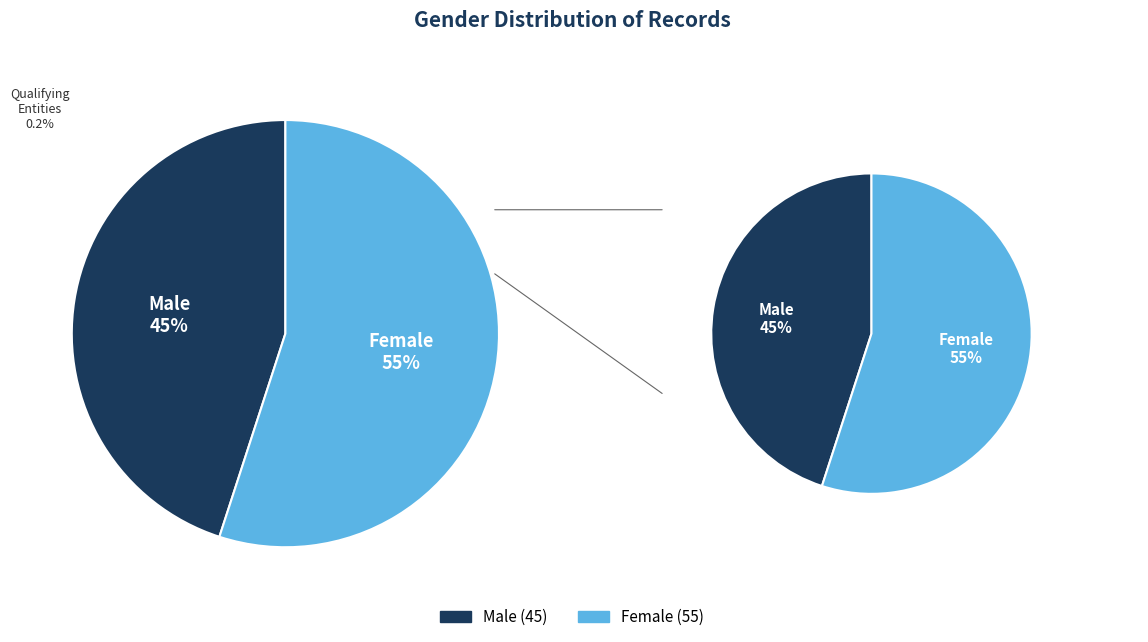

What percentage is the Female slice, to the nearest percent?

55%